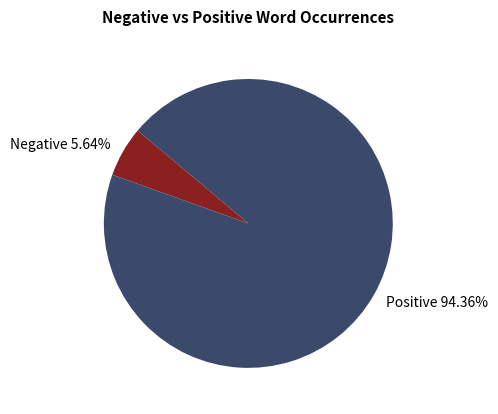

Rank the categories by value from highest to lowest.

Positive 94.36%, Negative 5.64%